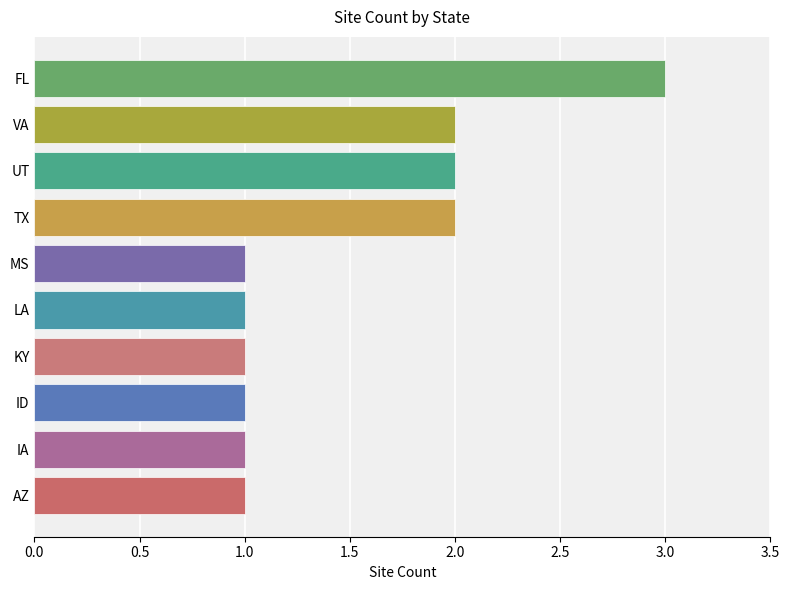

Count the number of data series in this chart.

1